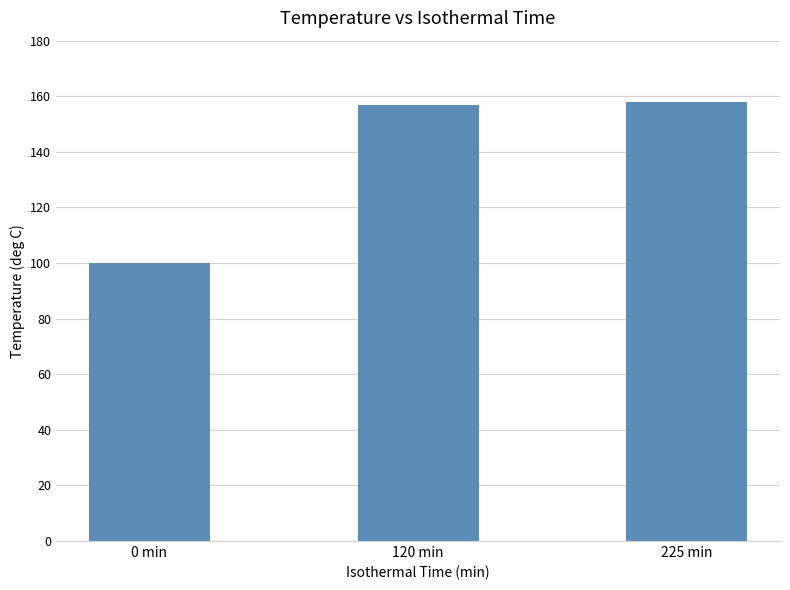

Reading right to left, extract all data points from this chart.

157.8	156.7	100.0